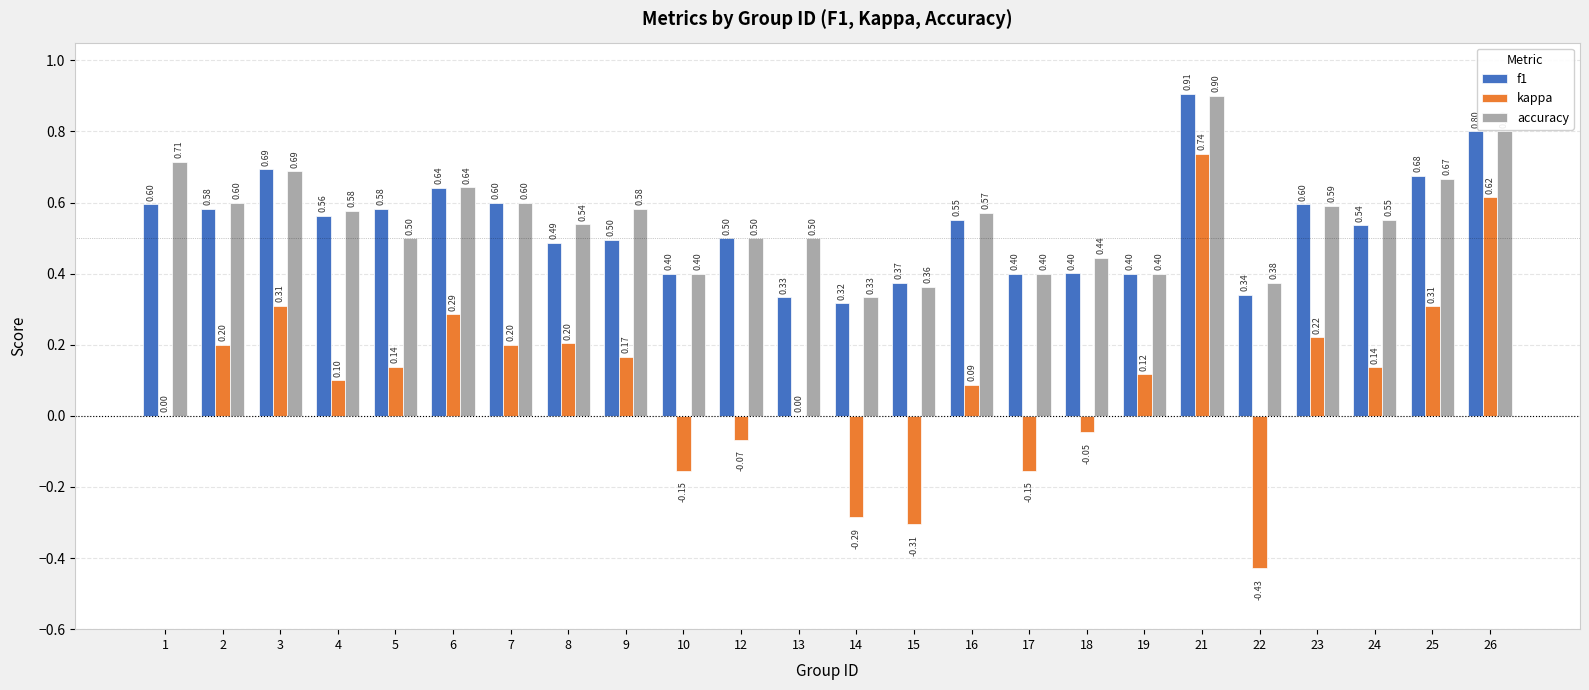

Which series has the largest total across all categories?

accuracy